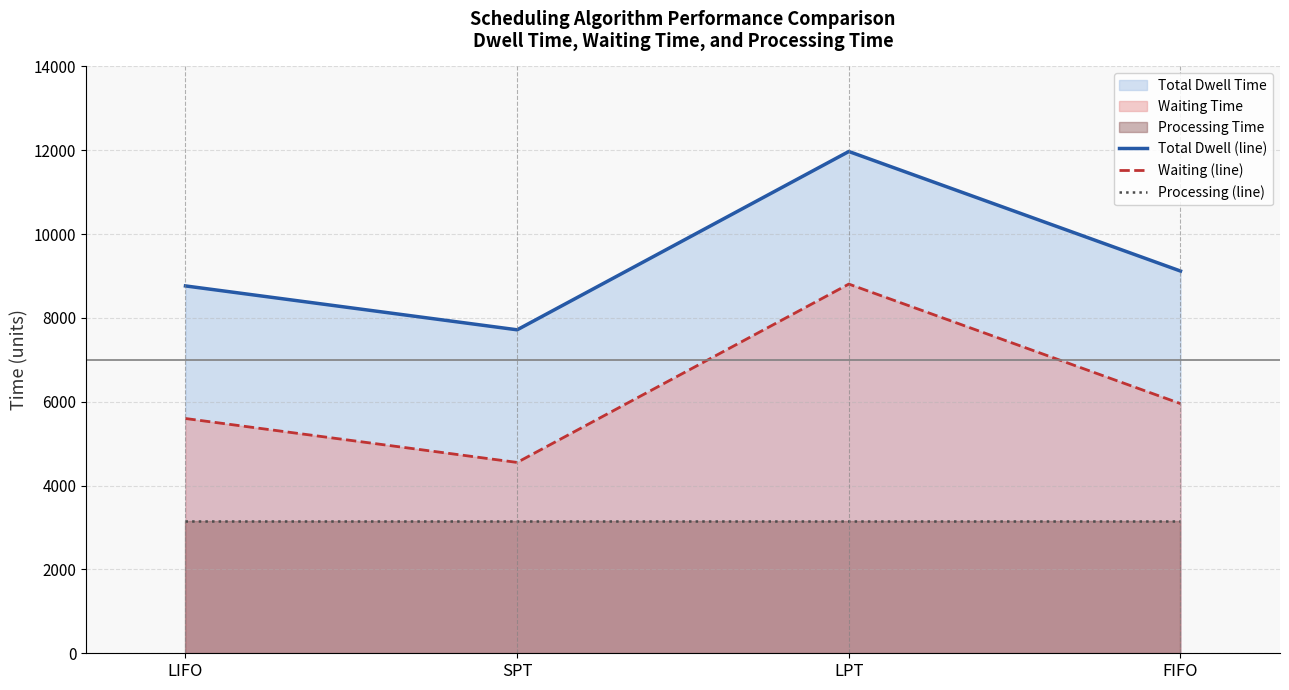

How many data points in Total Dwell (line) are above 9119?

1